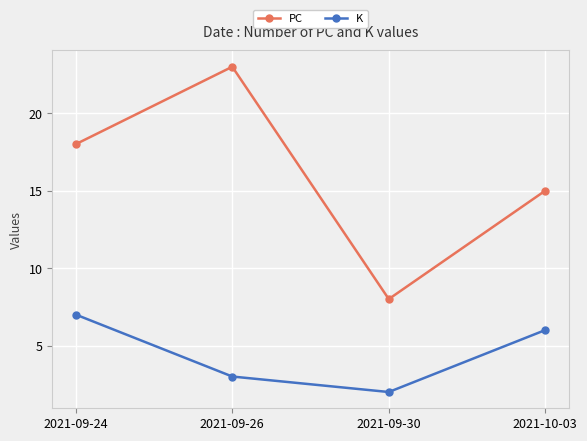

How many interior local peaks does the PC series have?

1